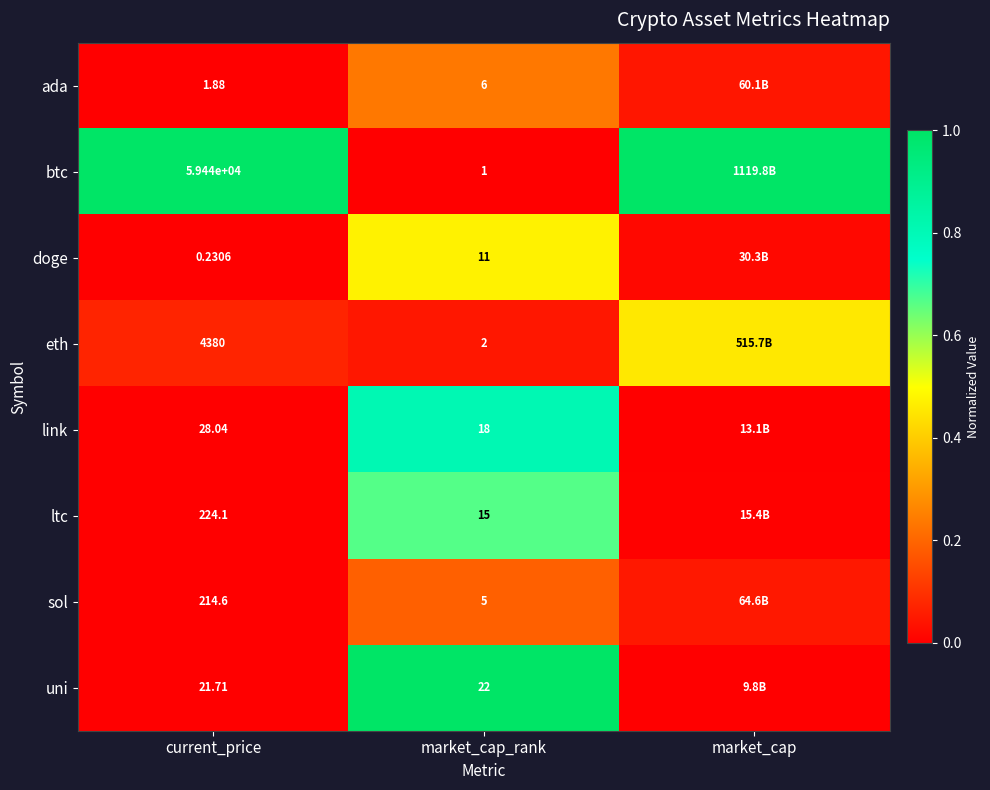

Between current_price and market_cap_rank, which series saw the biggest shift?

btc